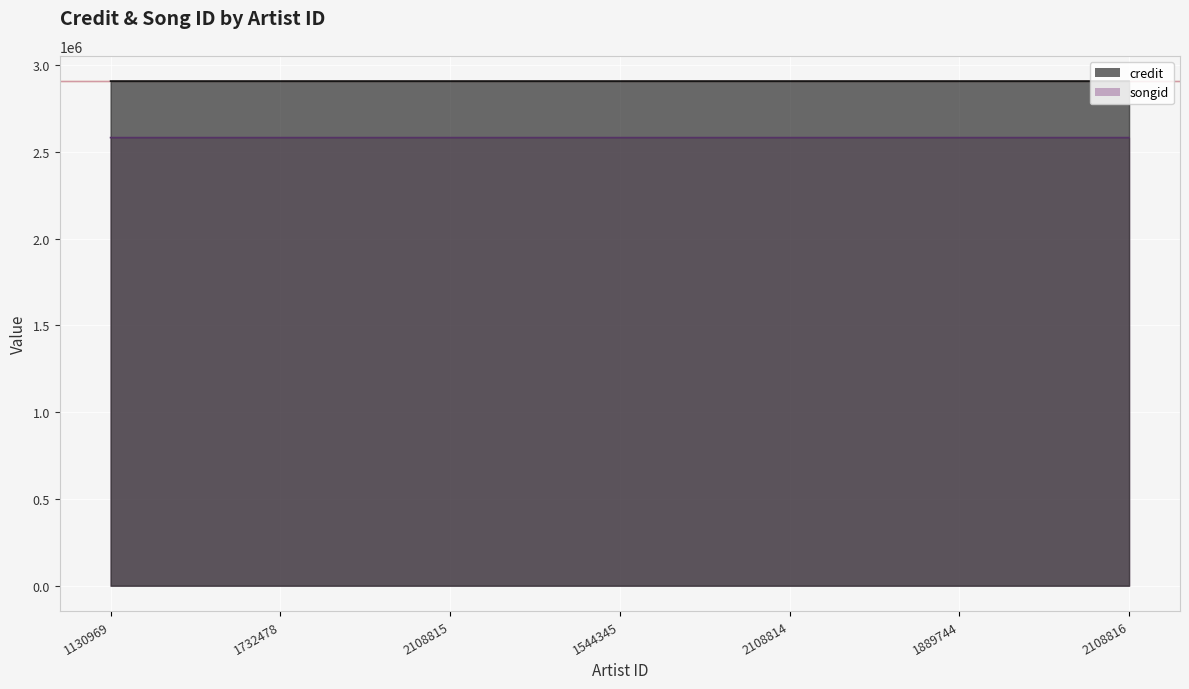

At which label does credit first exceed 2907816?

2108814